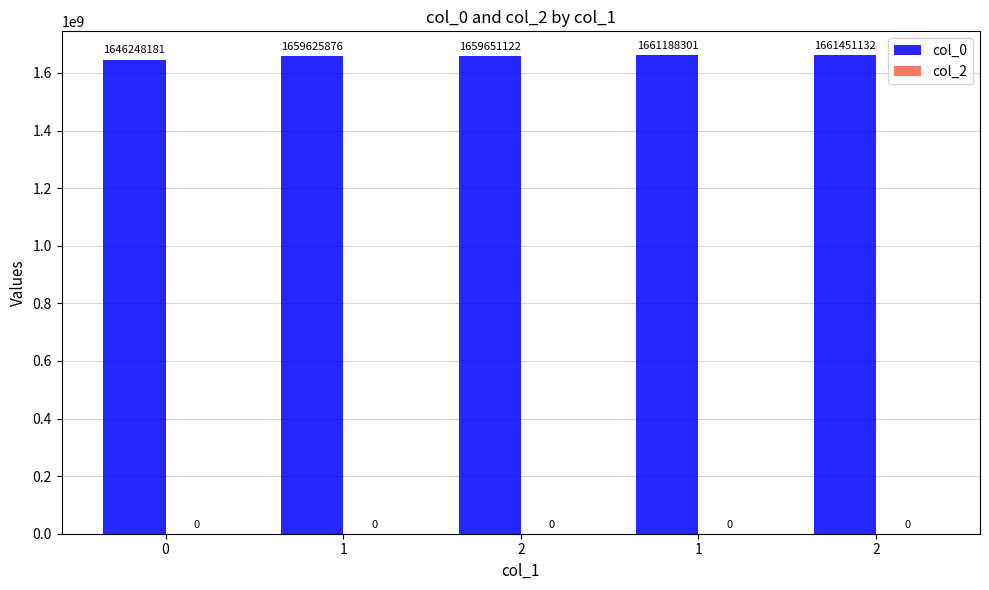

Count the number of data series in this chart.

1